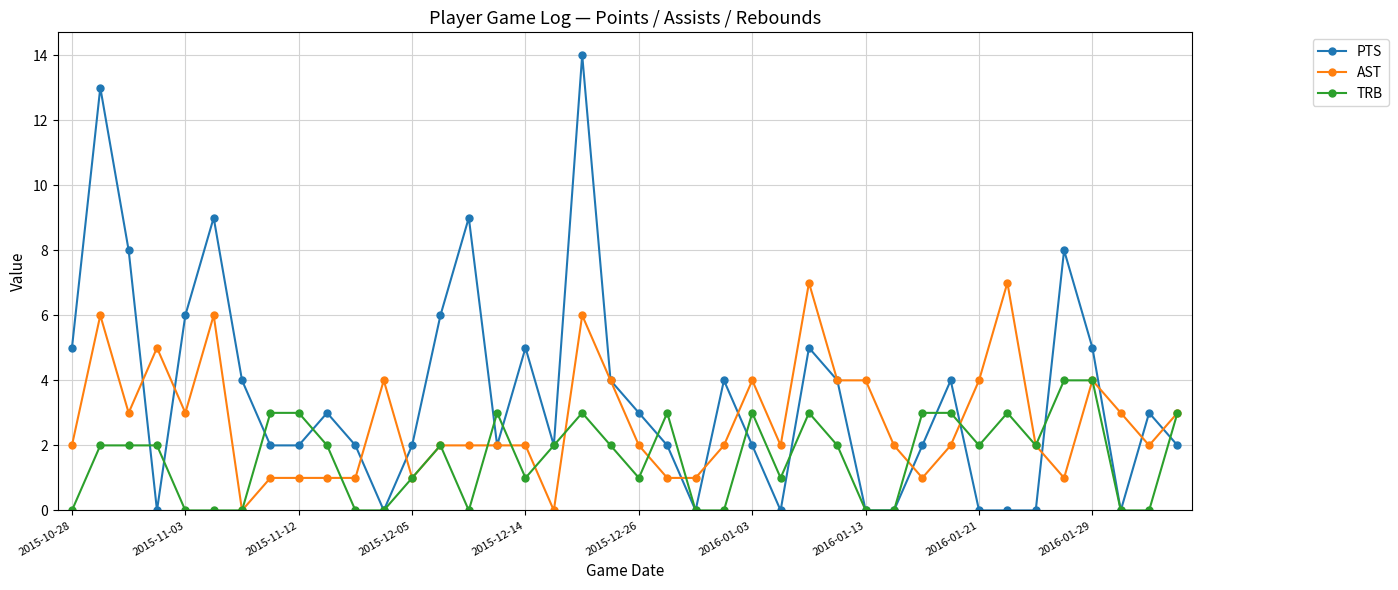

What is the value of the TRB point at the 31st from the left?

3